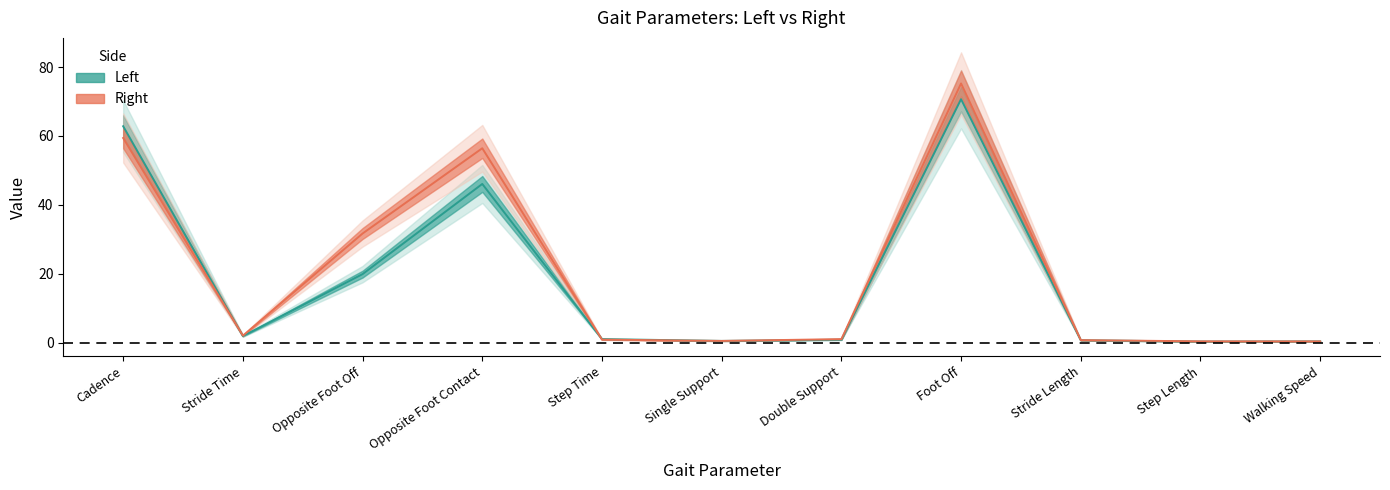

Which label corresponds to the smallest value in the chart?

Step Length